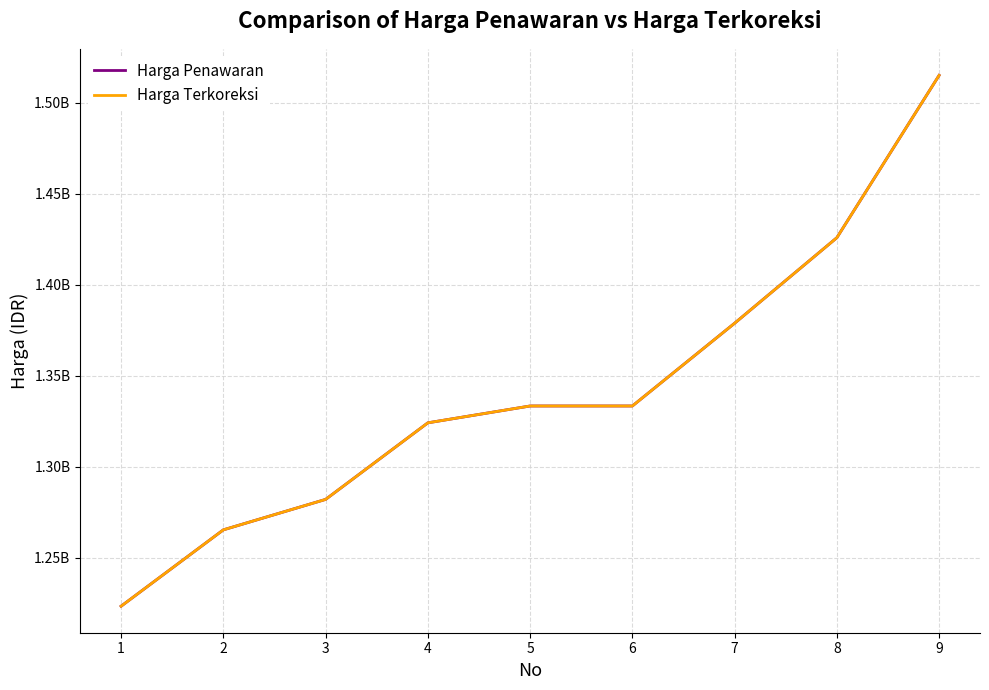

Reading right to left, transcribe all the data shown in this chart.

Harga Penawaran: 1515000000.0	1425800000.0	1378800000.0	1333333333.0	1333333000.0	1324081626.0	1282000000.0	1265275568.5	1223328092.0
Harga Terkoreksi: 1515000000.0	1425800000.0	1378800000.0	1333333333.0	1333333000.0	1324081626.0	1282000000.0	1265275568.5	1223328092.0